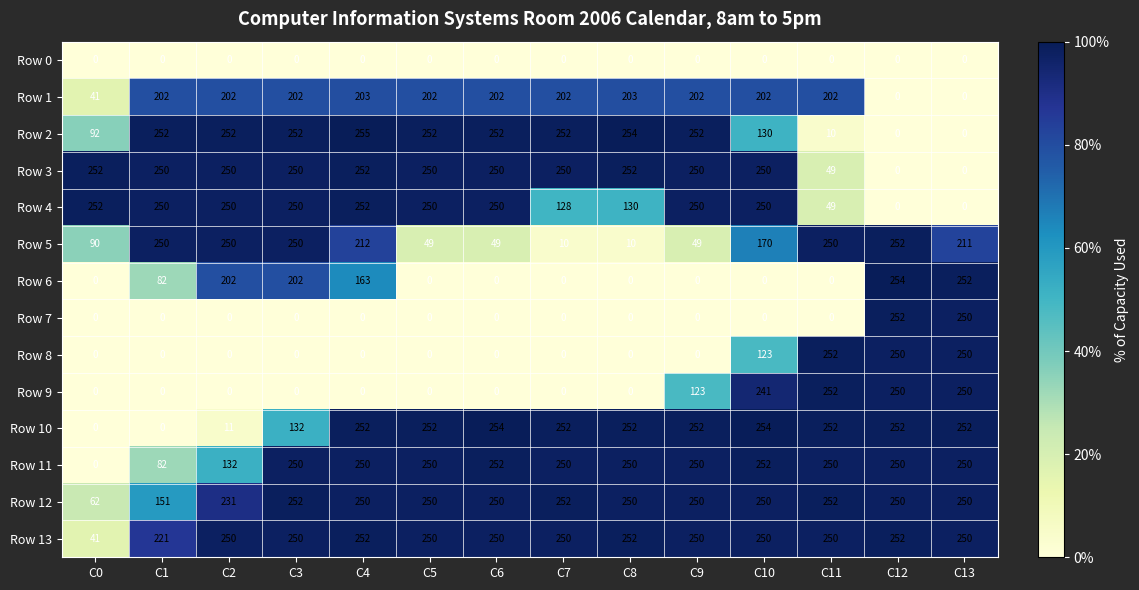

Which category has the highest value across all series?

C4